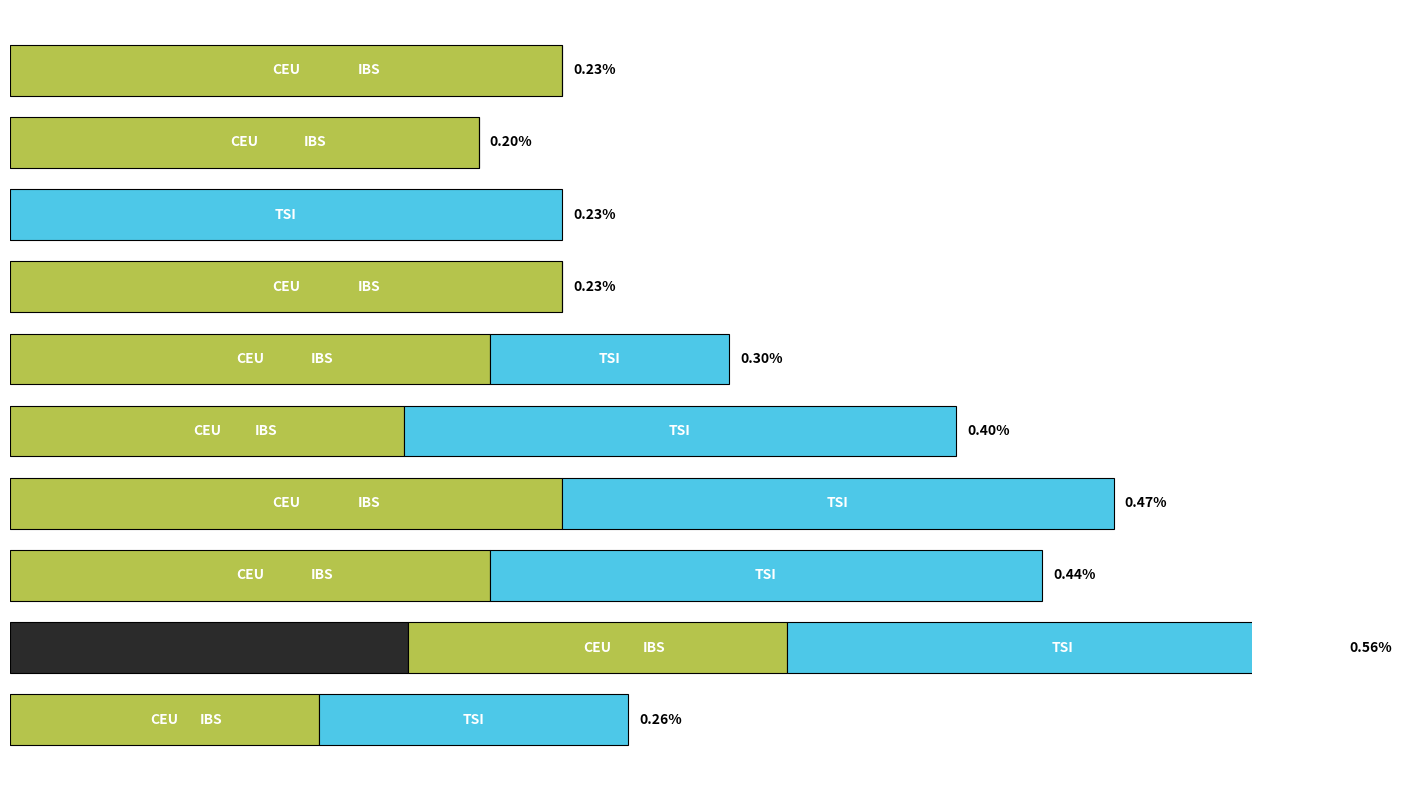

Which series changed the most between 100 and 200?

TSI